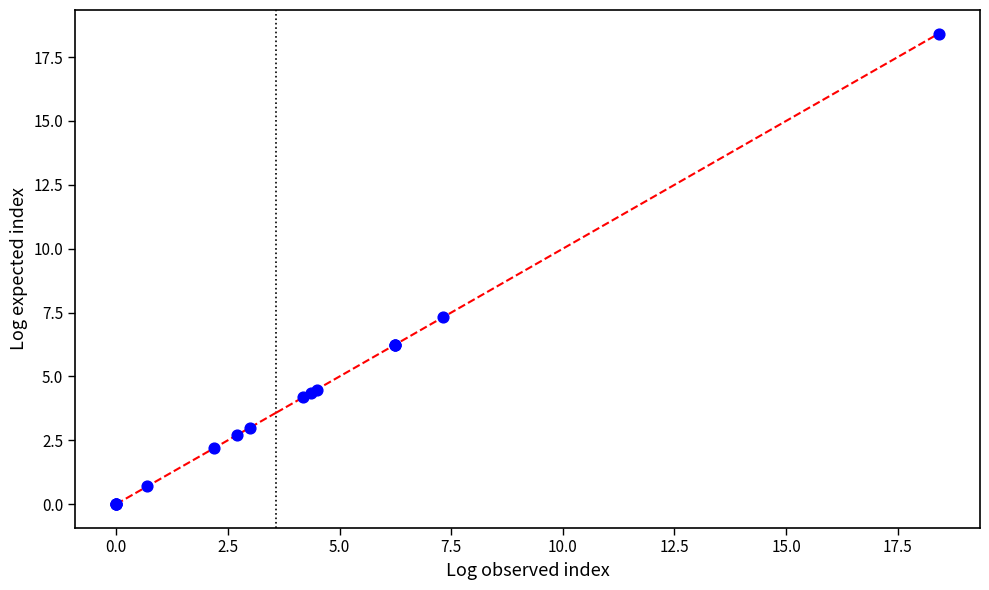

What Y value in the scatter plot is closest to 9?

7.3